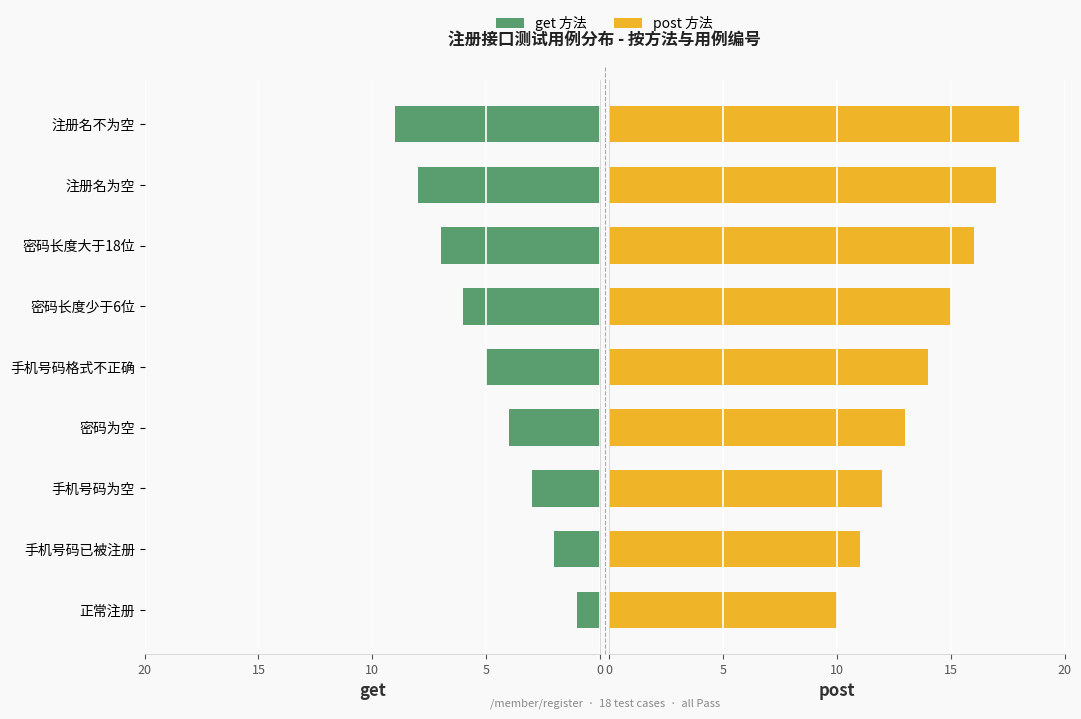

Reading left to right, extract all data points from this chart.

get: 1	2	3	4	5	6	7	8	9
post: 10	11	12	13	14	15	16	17	18